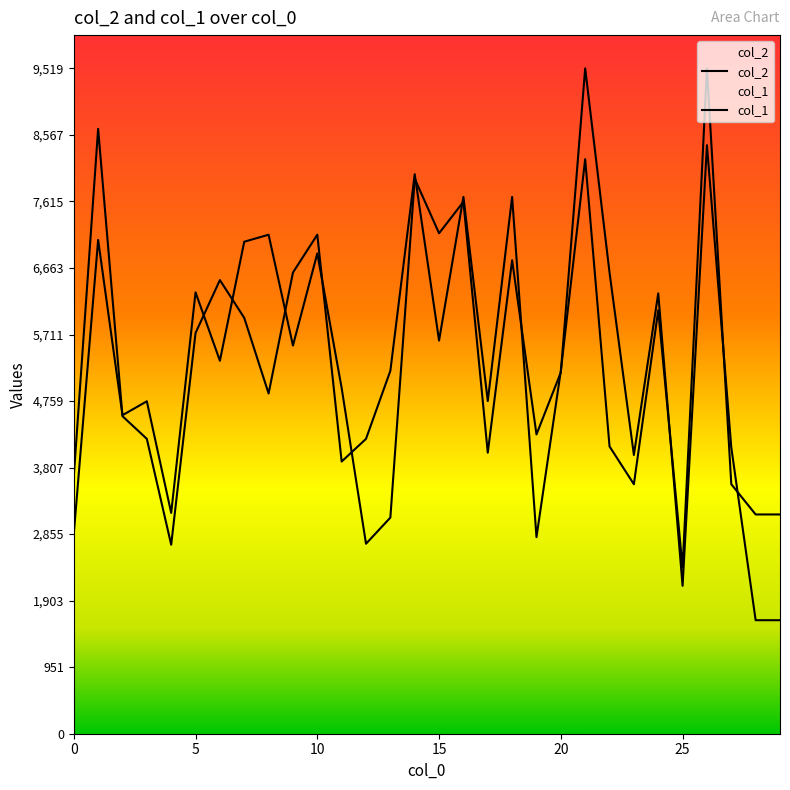

What is the maximum value for col_1?

9519.0